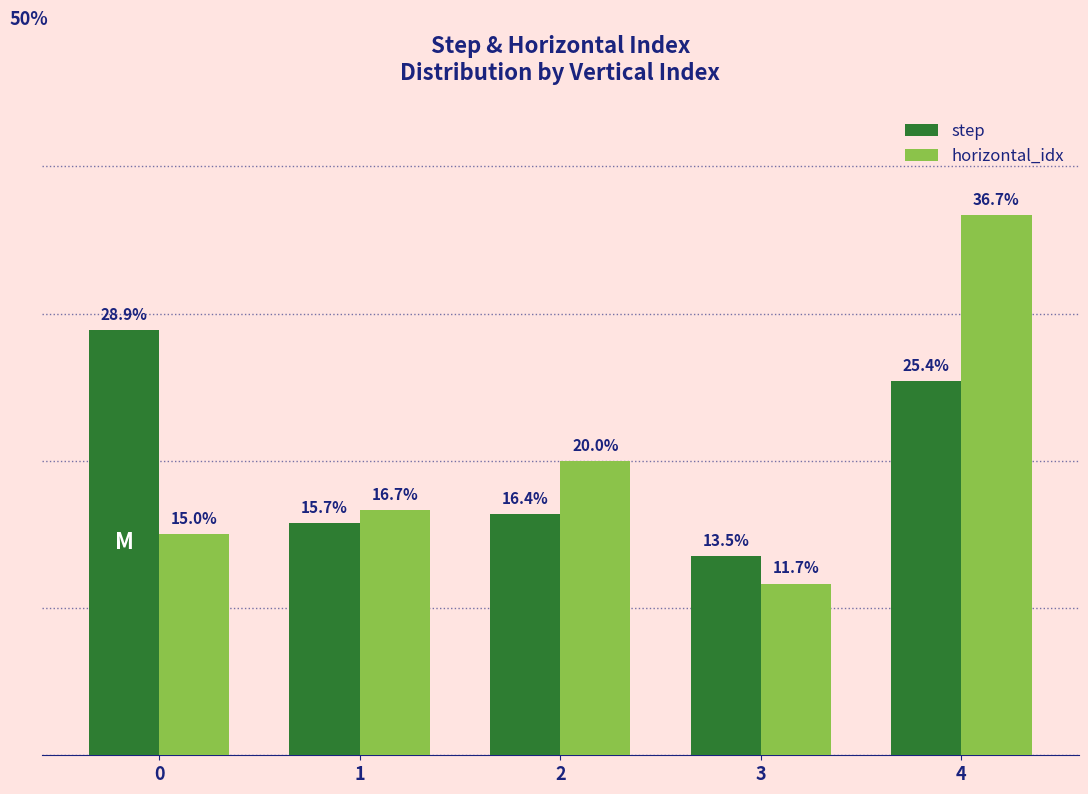

Which series changed the most between 0 and 1?

step